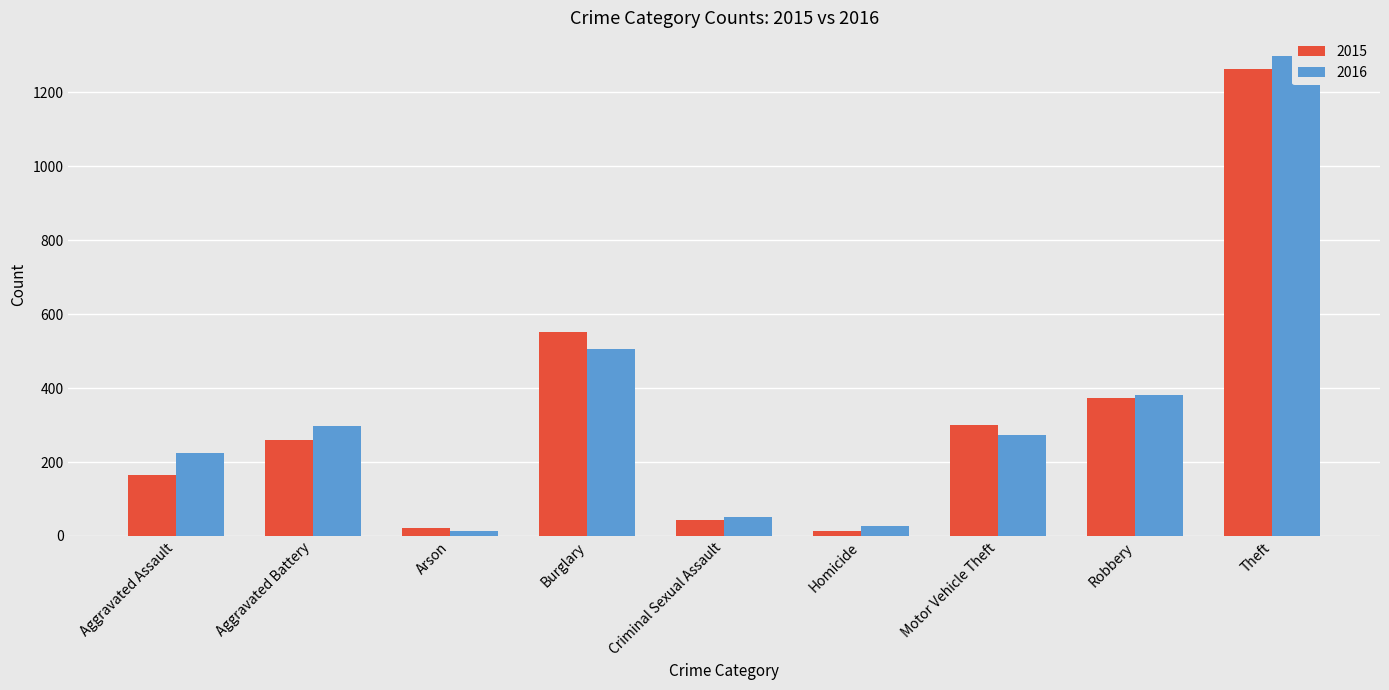

What is the difference between the maximum and minimum values in the 2015 series?

1250